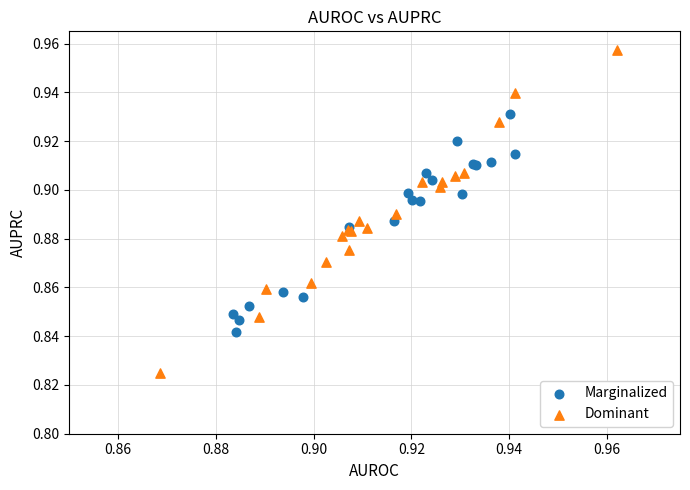

Which series reaches the maximum Y coordinate?

Dominant